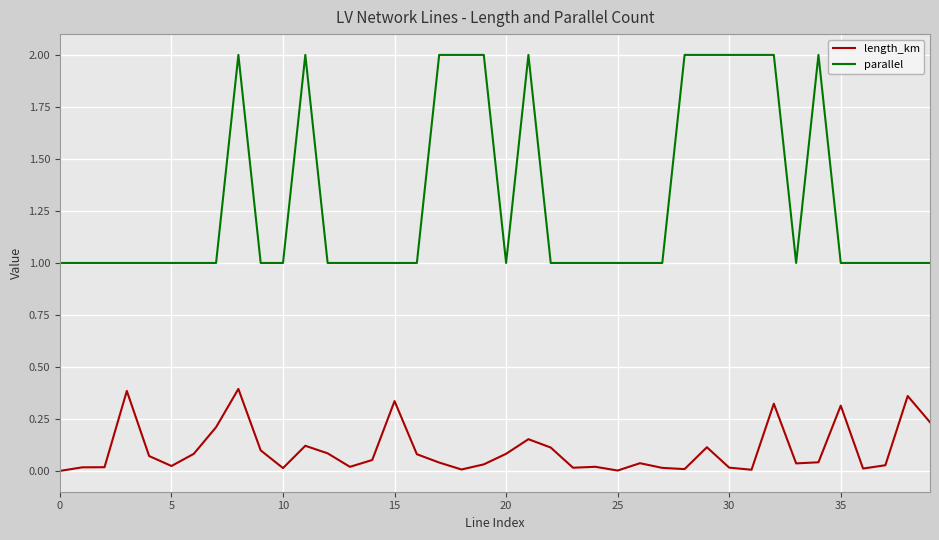

Which series has the largest range (max minus min)?

parallel